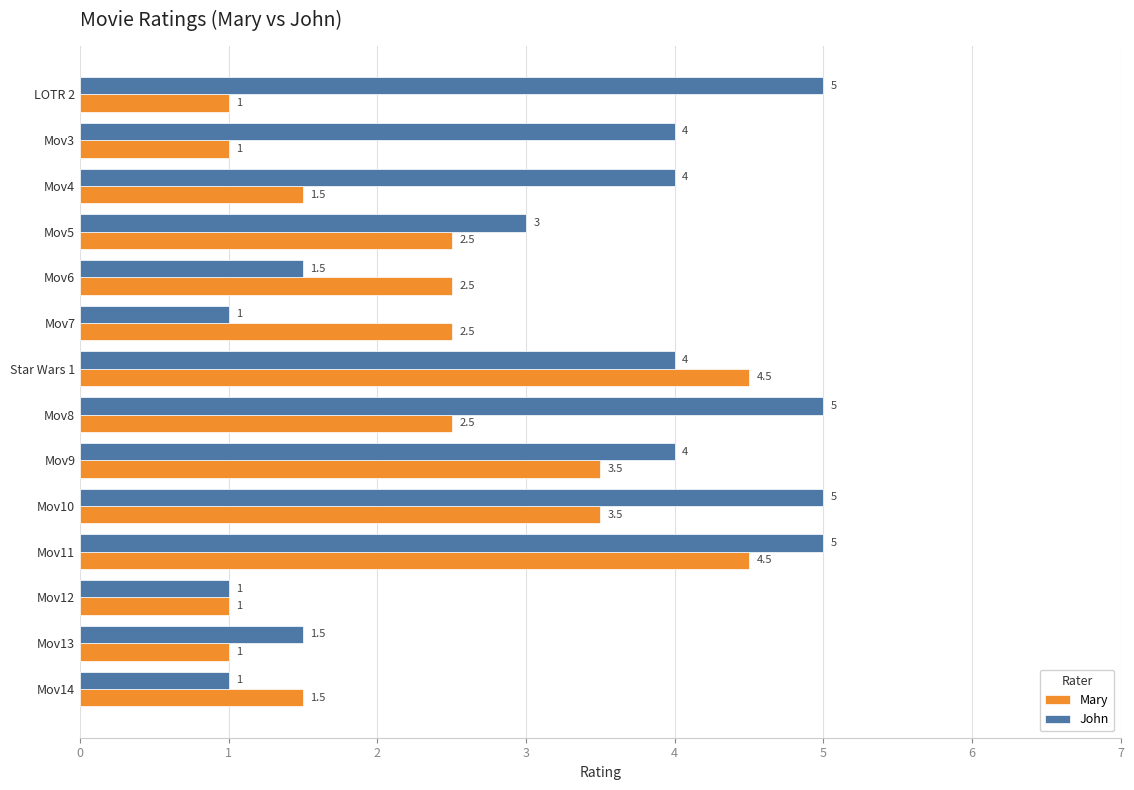

How many series are shown in this chart?

2